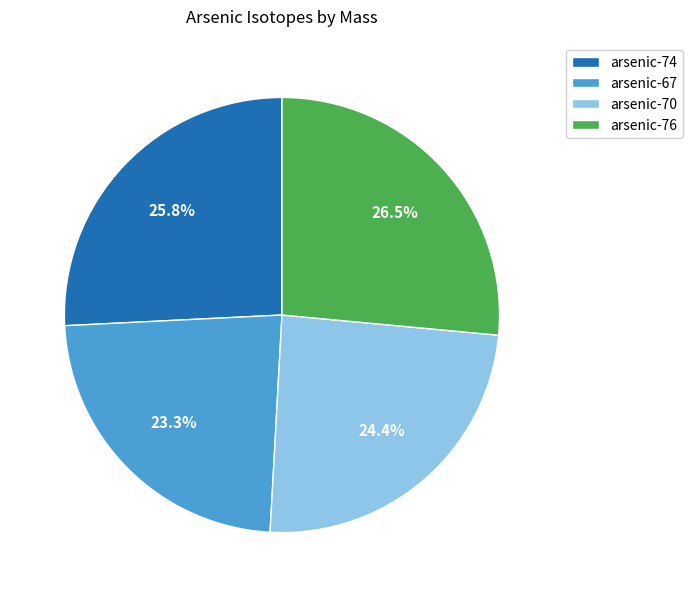

To the nearest percent, what is the difference between the arsenic-70 and arsenic-74 slice percentages?

1%